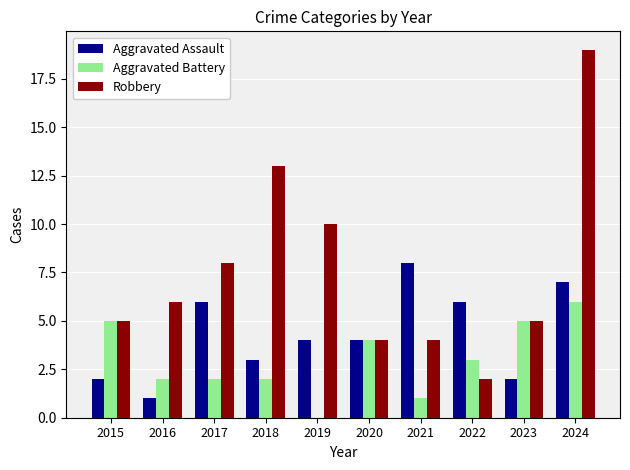

Which series has the largest total across all categories?

Robbery